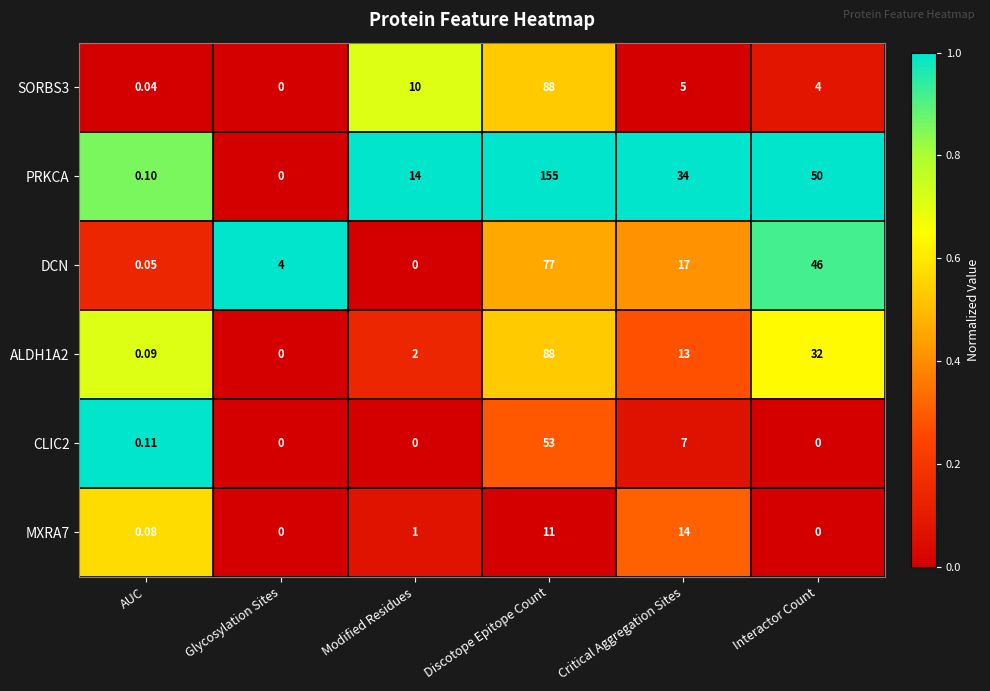

Is the value of PRKCA at Critical Aggregation Sites greater than the value of SORBS3 at Modified Residues?

Yes